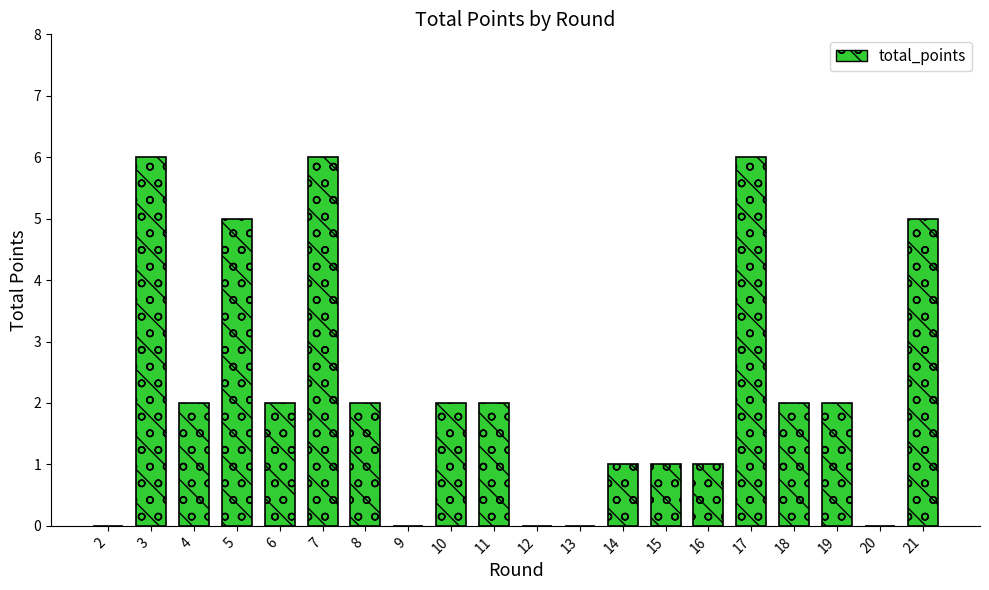

Are the bars horizontal?

No